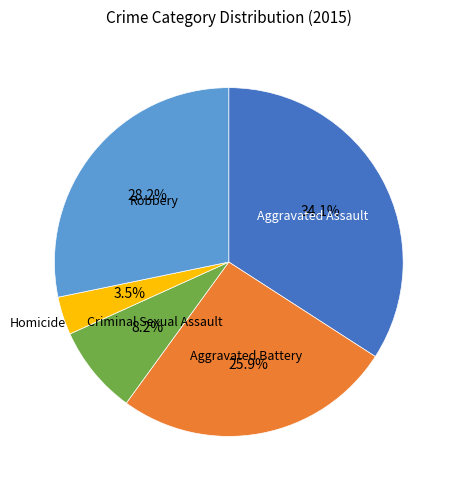

Does any single category account for the majority?

No